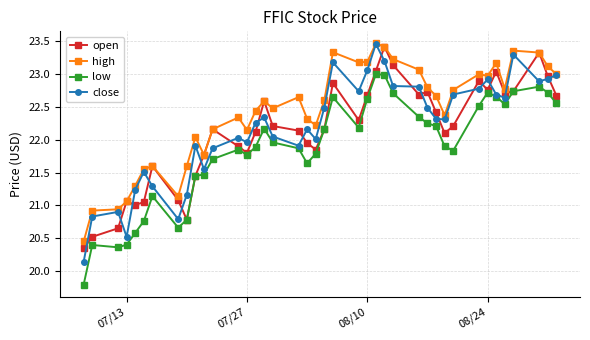

What is the sum of all low values?

874.6